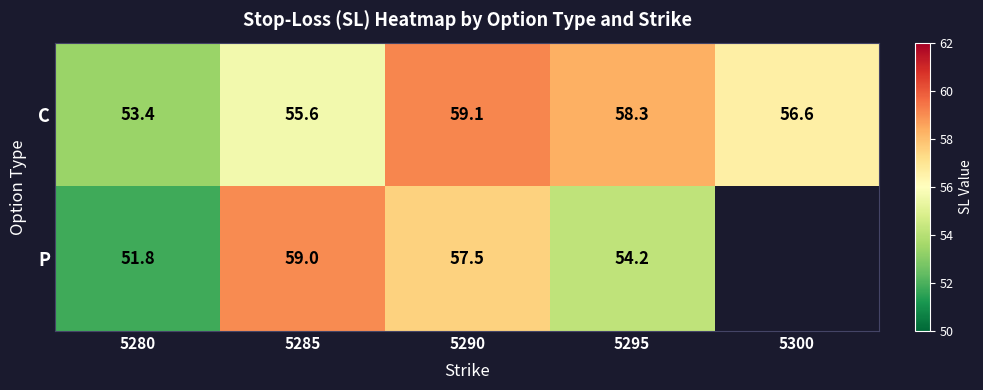

At which label does C reach its minimum?

5280